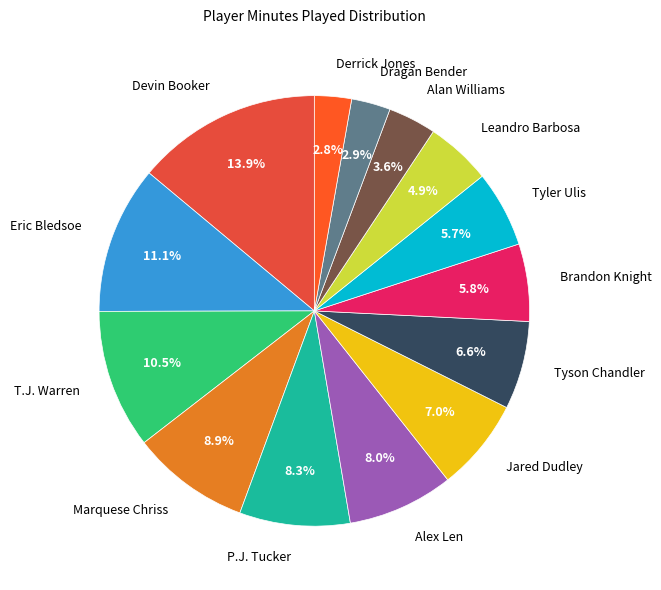

What is the total percentage of Eric Bledsoe and Derrick Jones?

13.9%